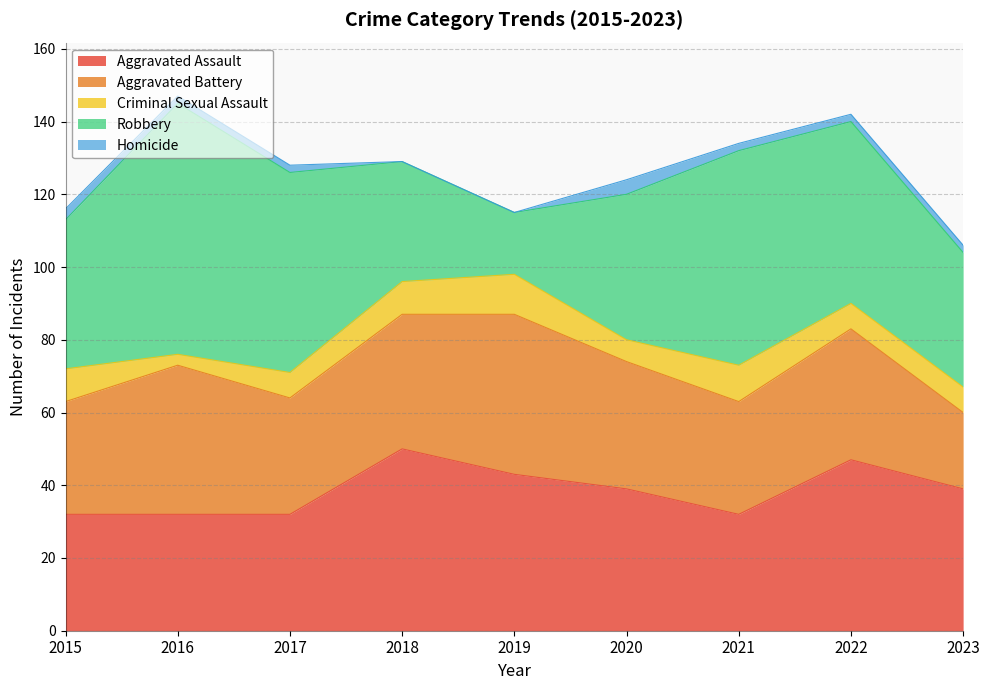

Does the chart display data point markers on the line(s)?

No